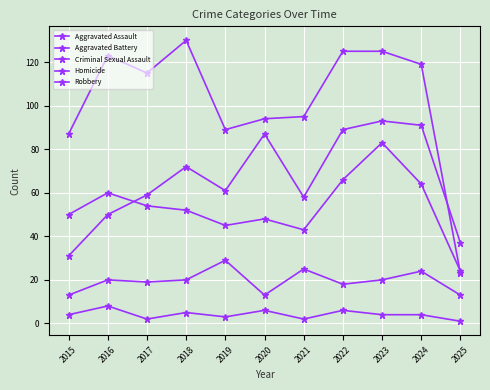

How many distinct data groups are displayed?

5